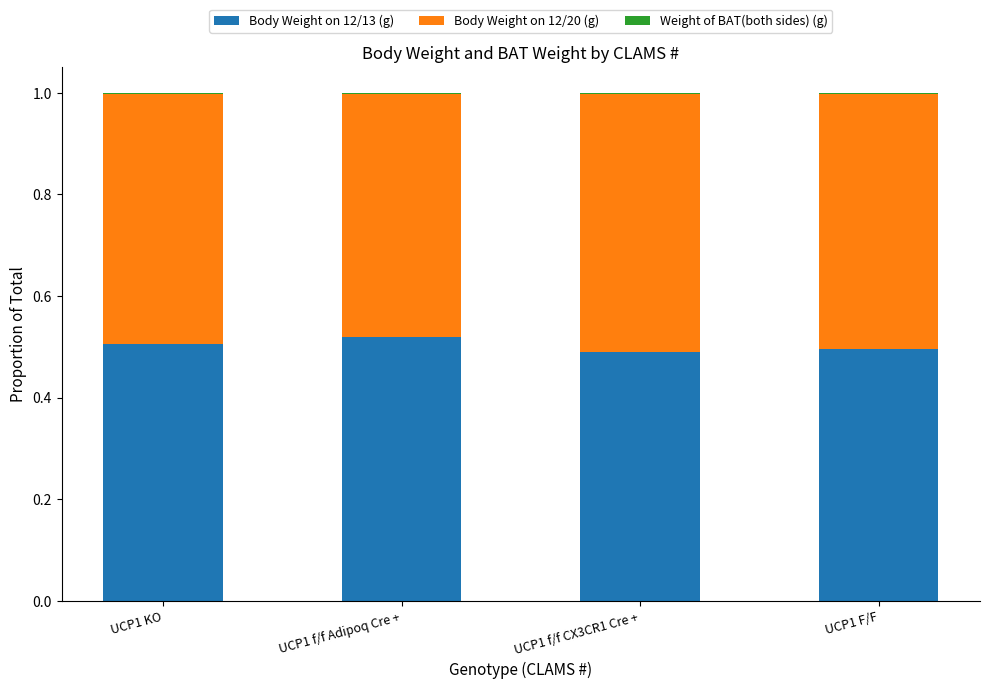

Are the bars horizontal?

No